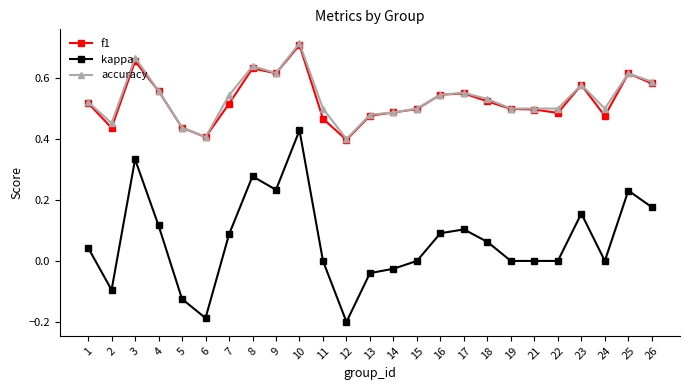

Is this an area chart (filled region under the line)?

No